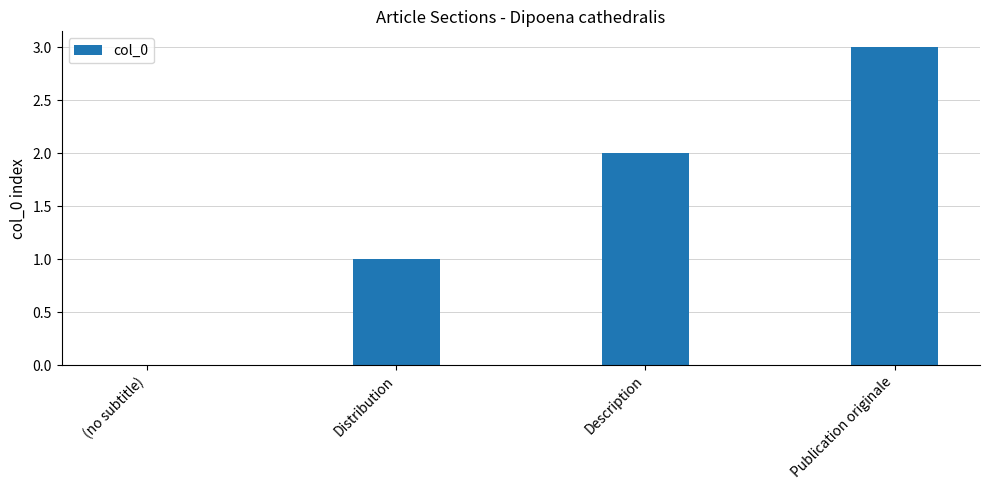

What is the maximum value shown in the chart?

3